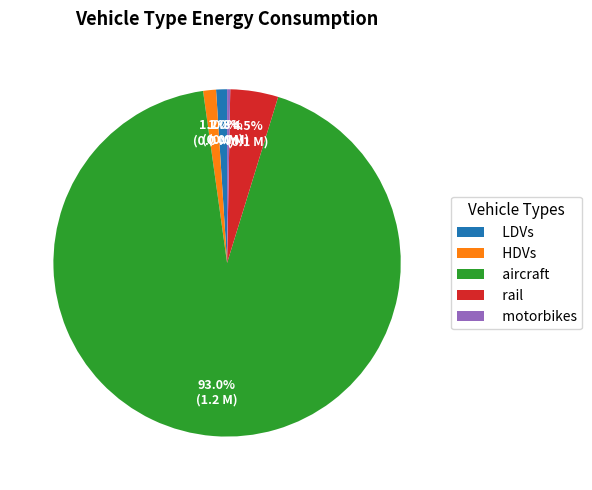

Count the number of slices in the pie.

5